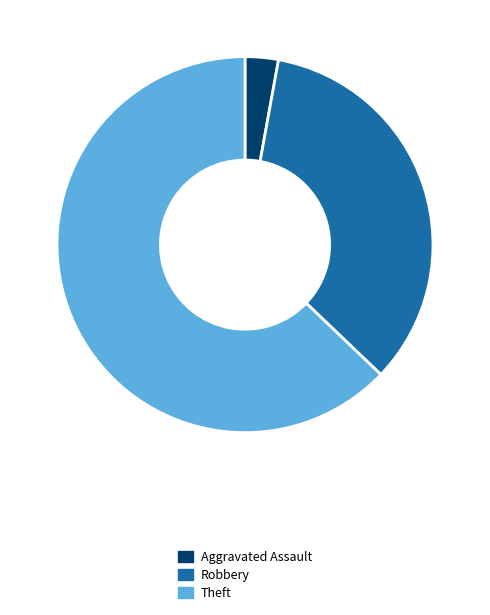

What is the largest slice in the pie chart?

Theft